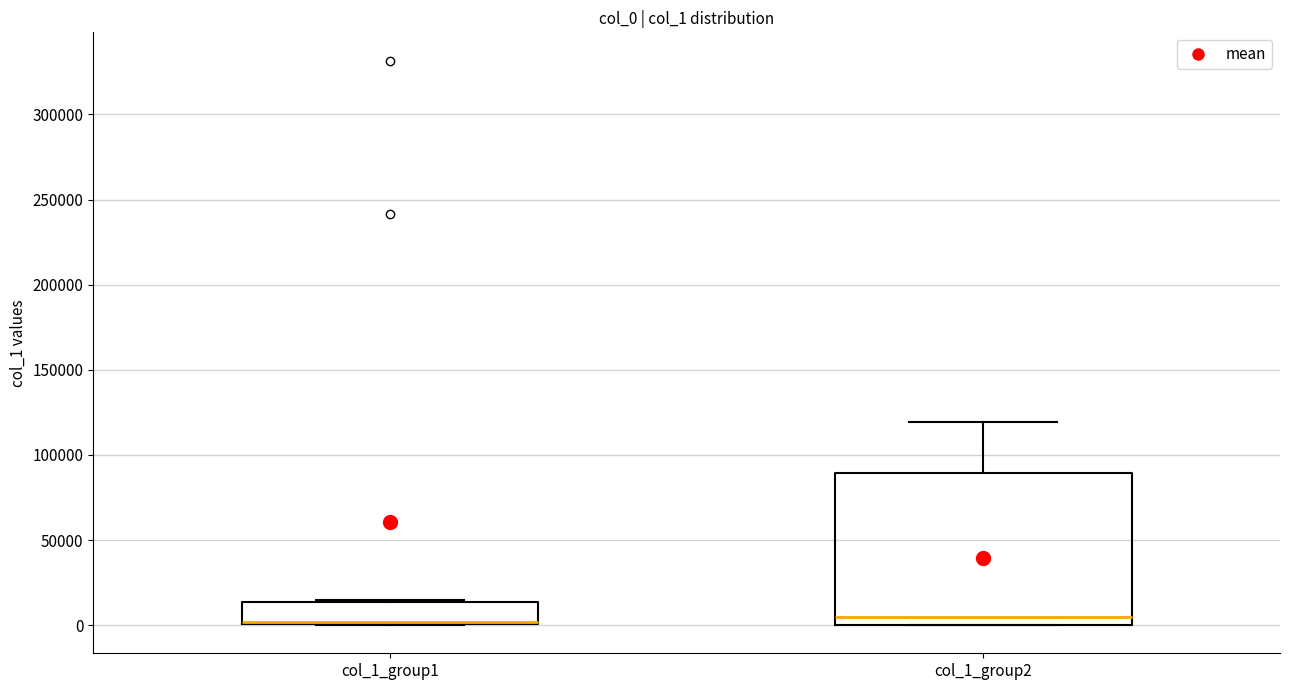

Comparing the boxes themselves (not the whiskers), which one is the tallest?

col_1_group2